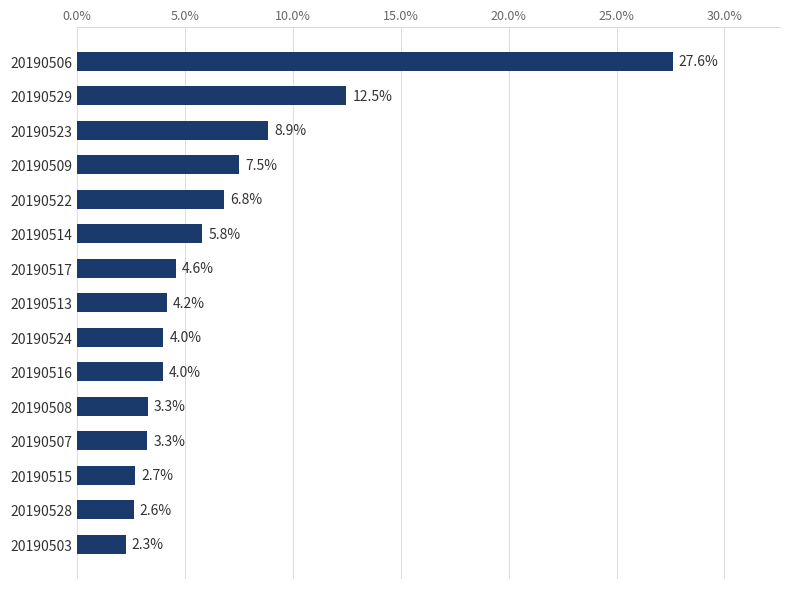

At which label is the value closest to 14?

20190529